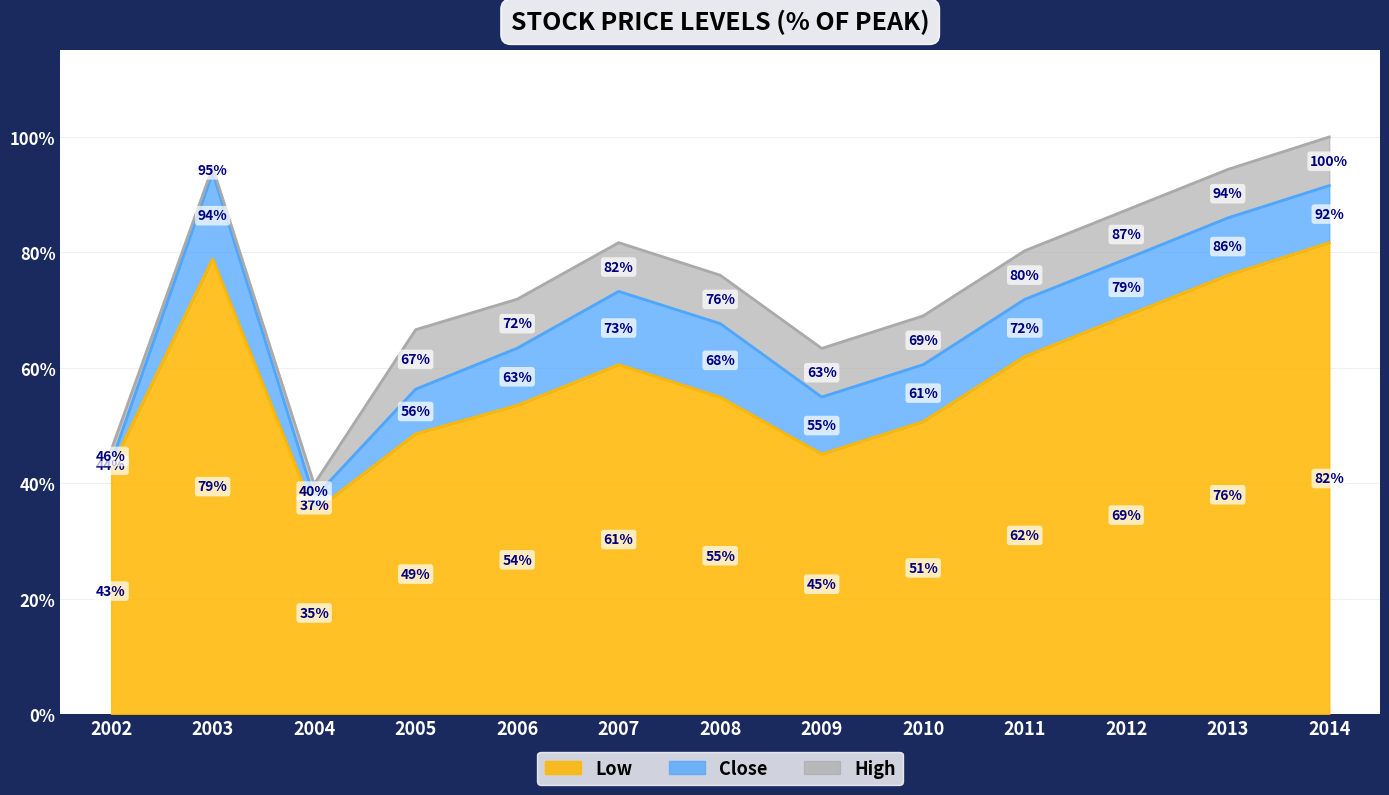

Which series has the largest total across all categories?

High